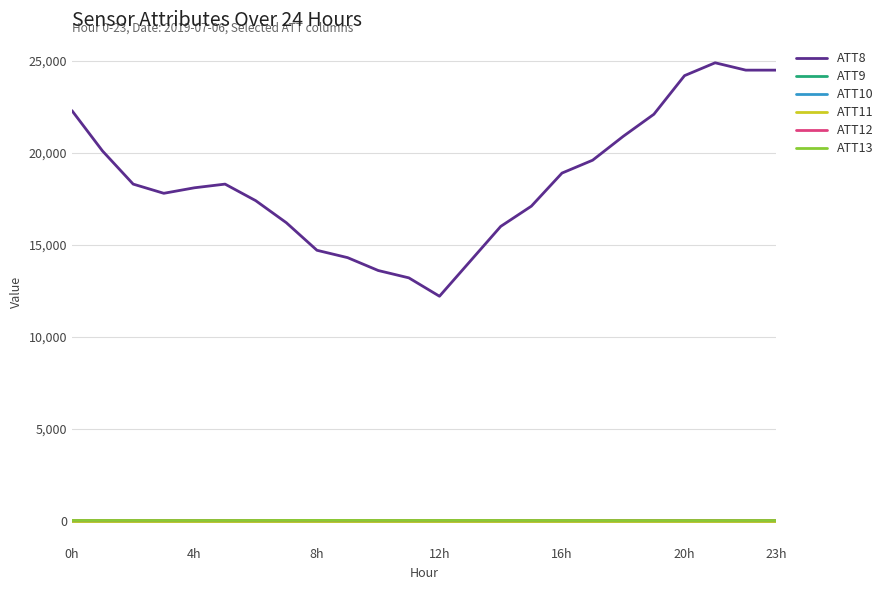

What is the greatest value displayed?

24900.0